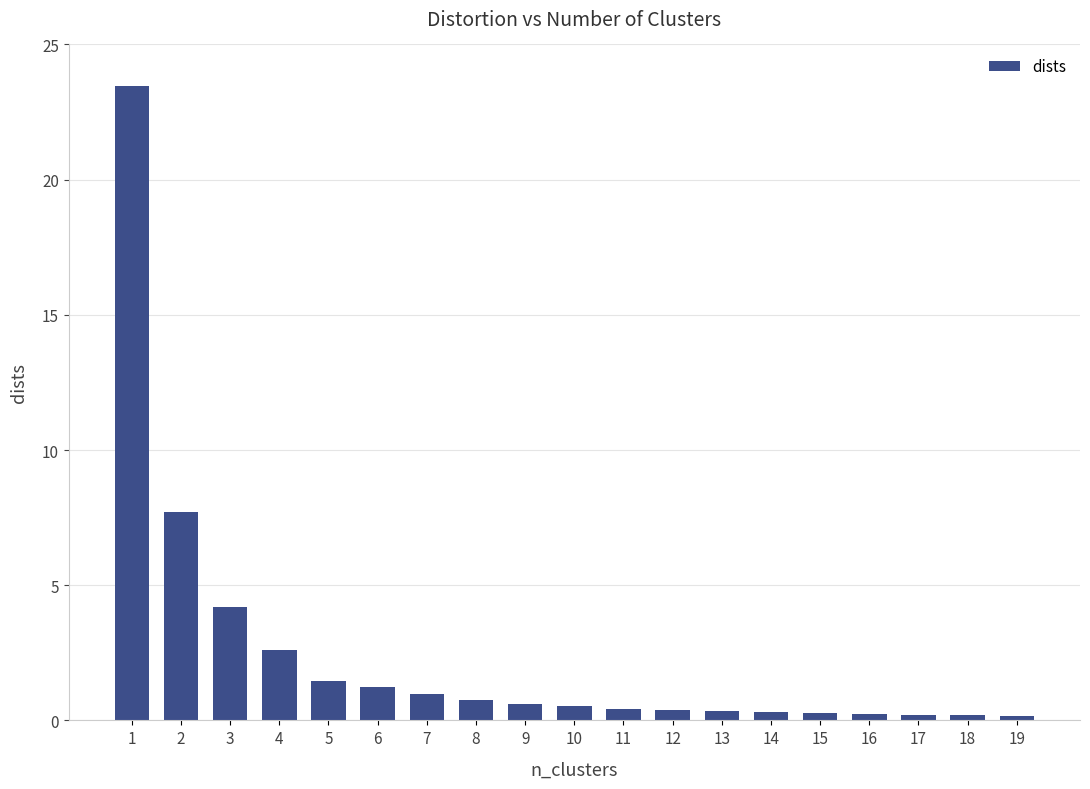

How many bars are there in total?

19